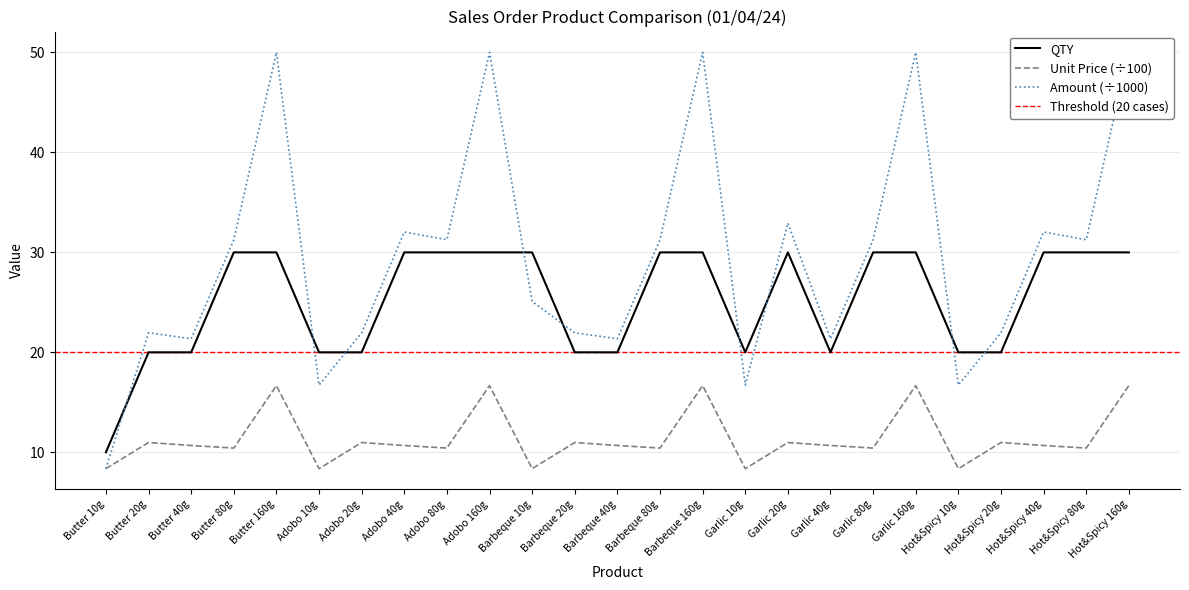

True or false: QTY has a value of 50.1 at Barbeque 80g.

False